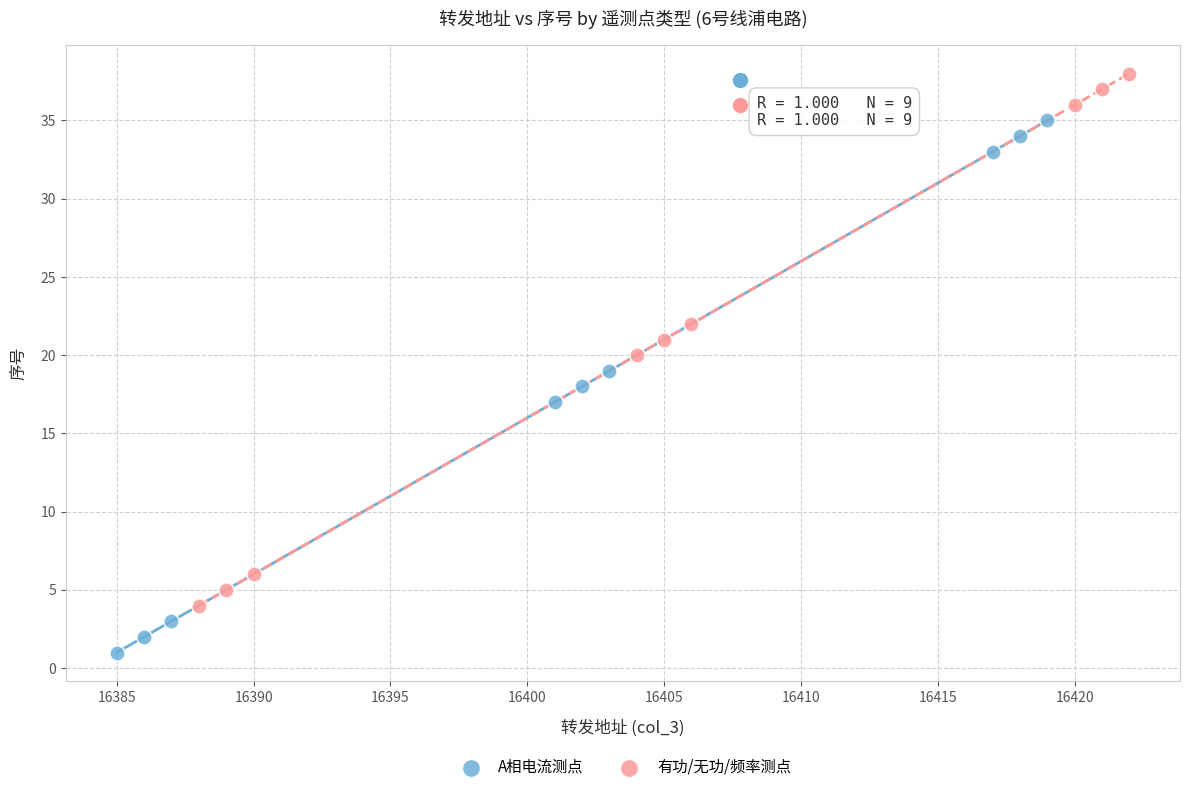

What are all the series names shown in the legend?

A相电流测点, 有功/无功/频率测点